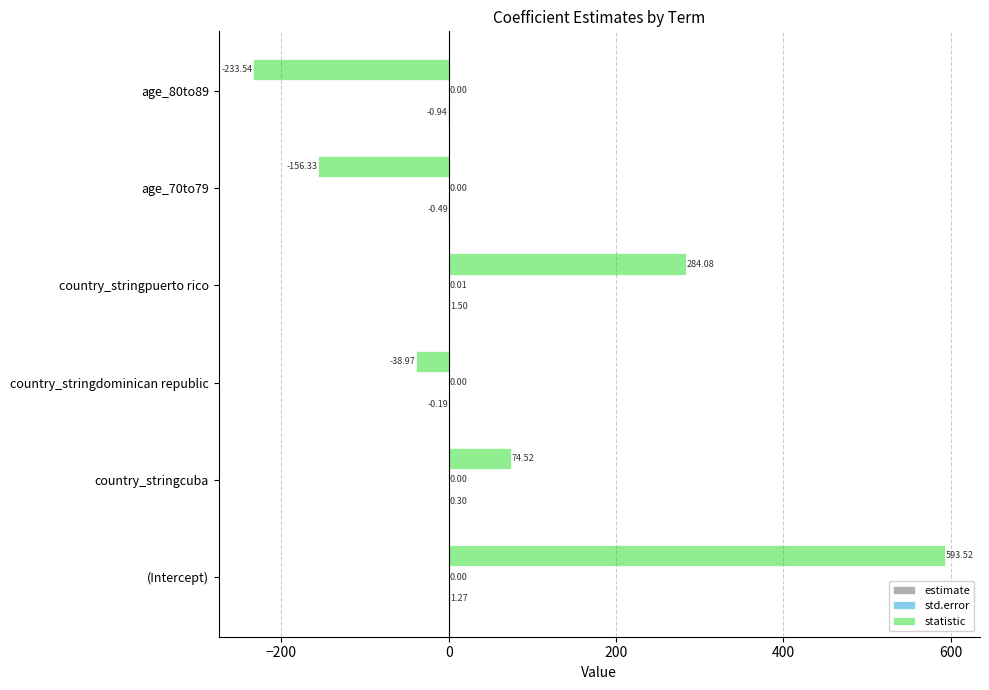

How many categories are shown in the chart?

6